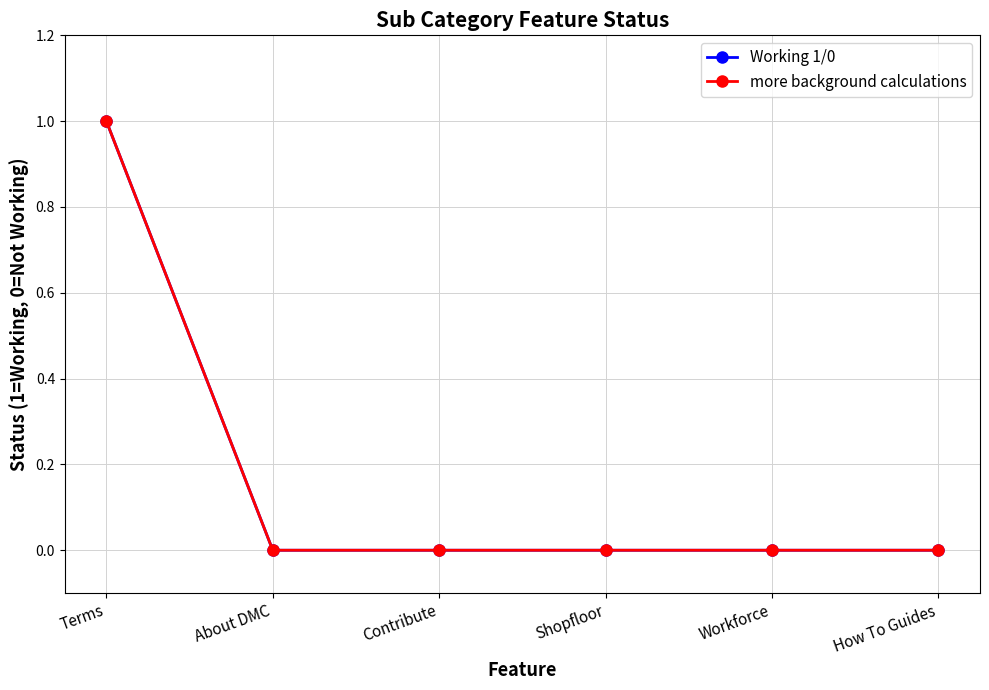

Count the more background calculations values in the range 0 to 1.

6